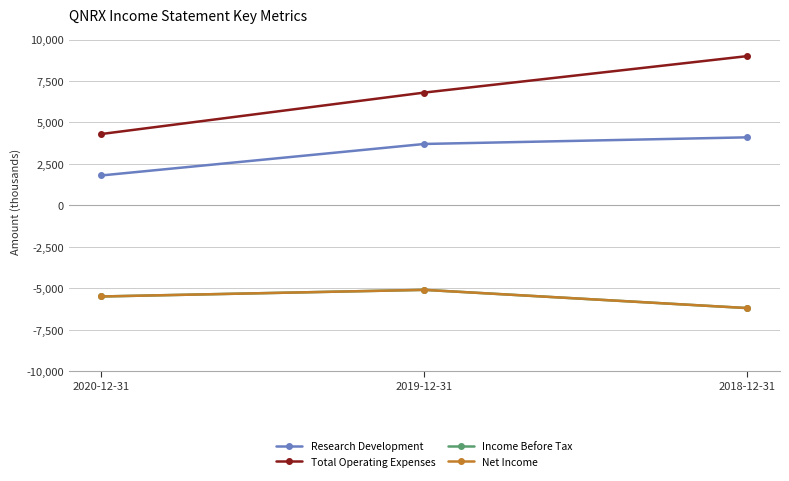

Does the chart have visible grid lines?

Yes